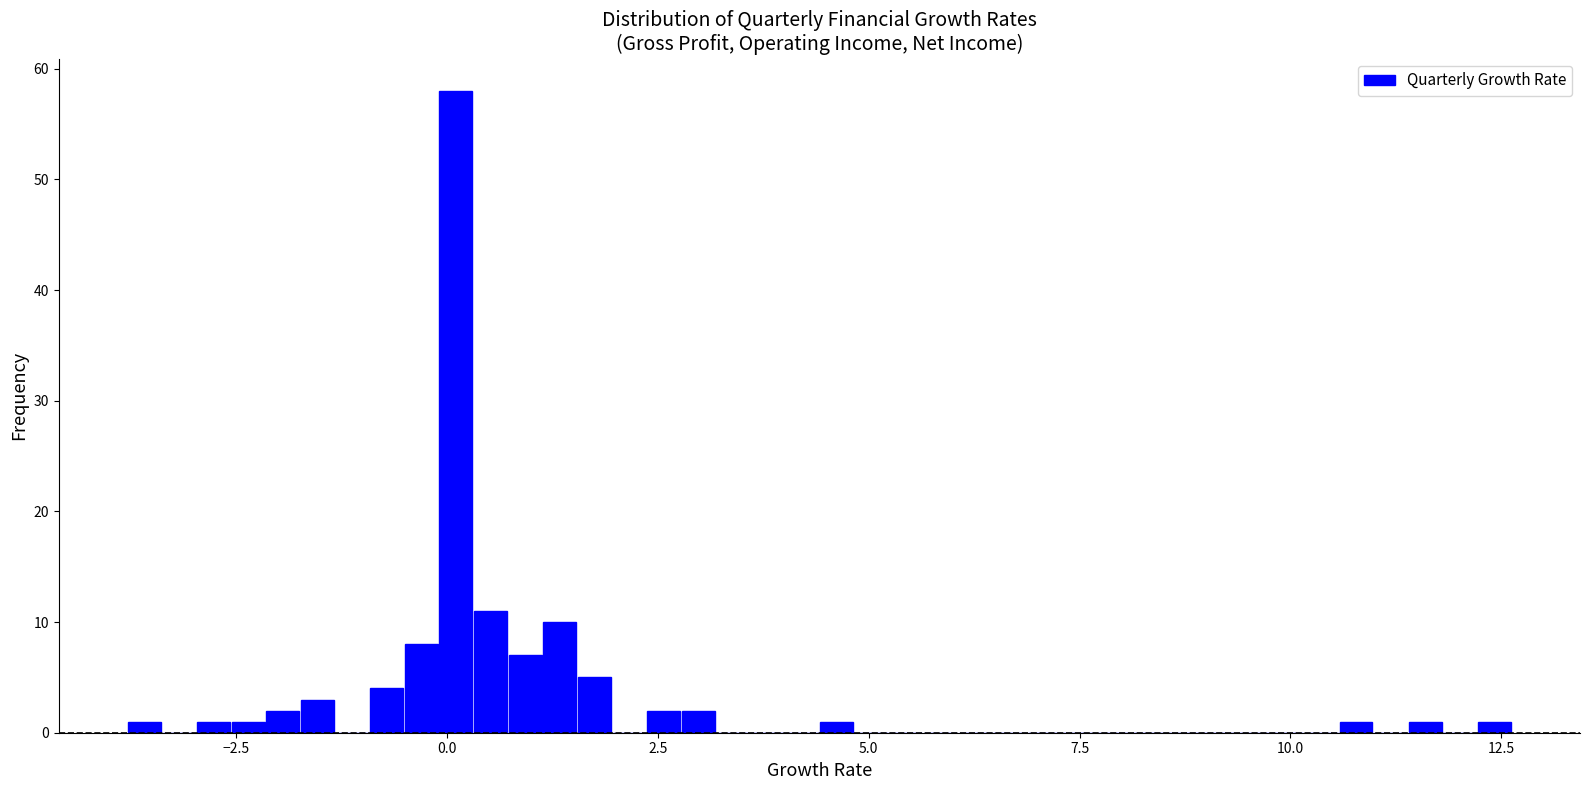

Read against the x-axis, roughly where is the centre of the tallest bar?

0.0